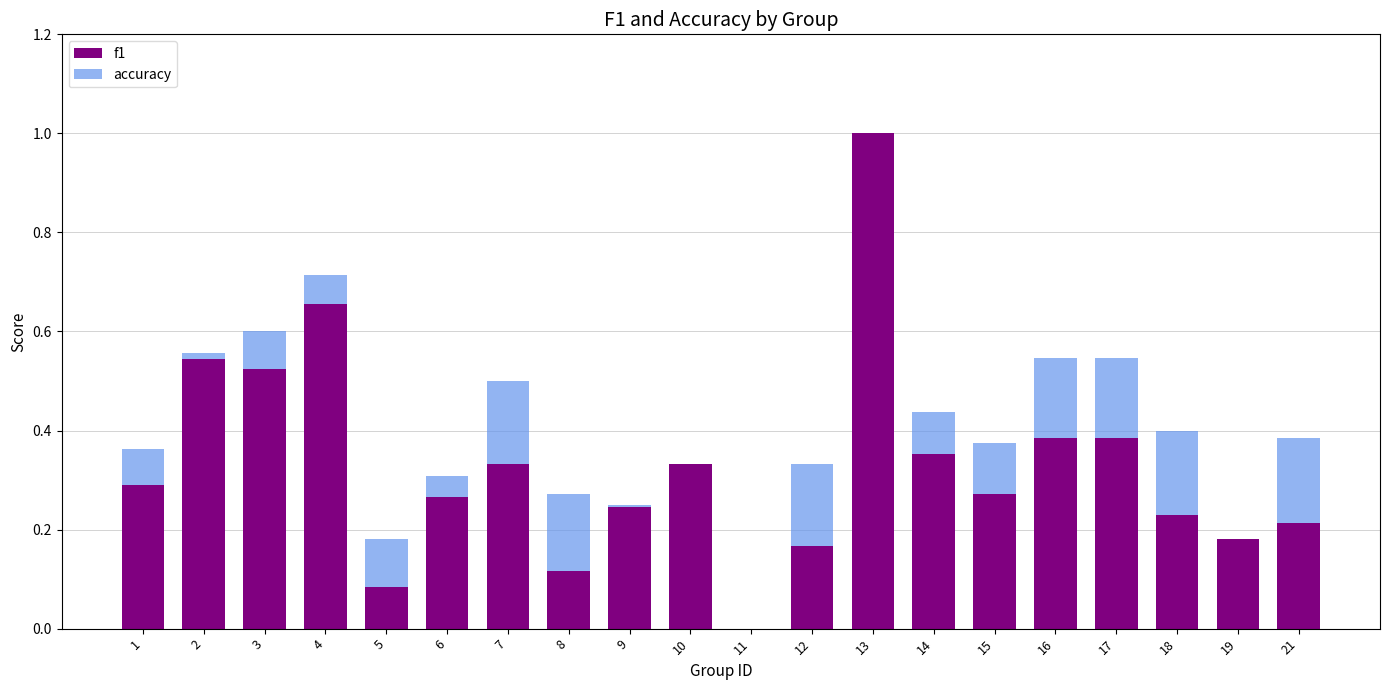

At which category is the sum across all series the highest?

13